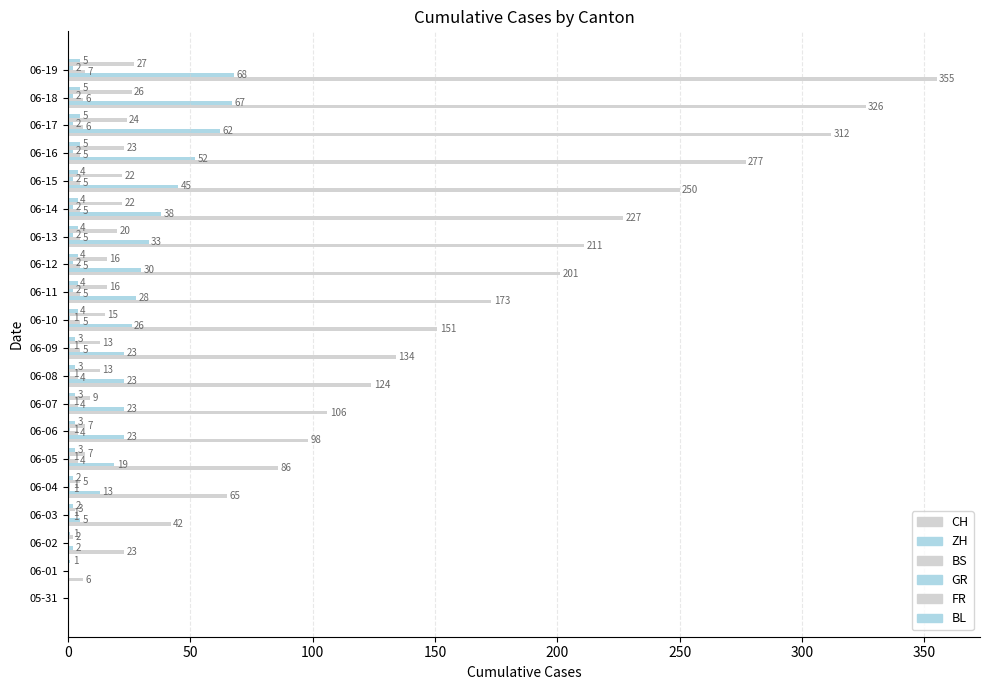

How many data points does each series have?

20